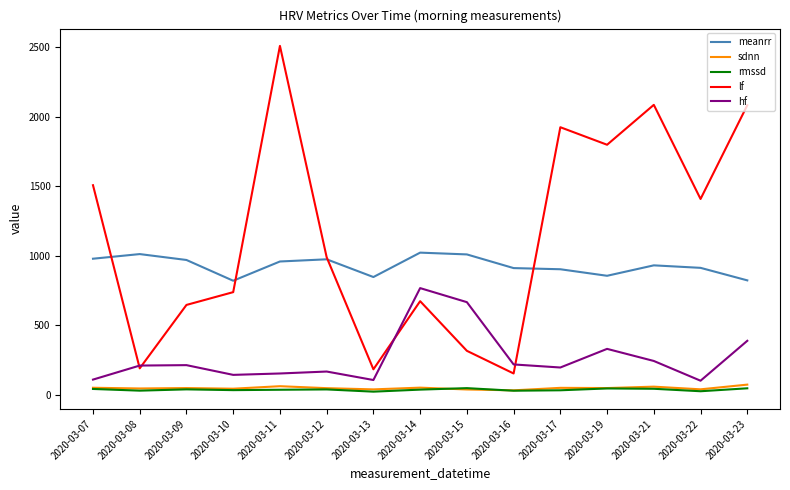

In rmssd, how many points are lower than both neighbors (excluding endpoints)?

5